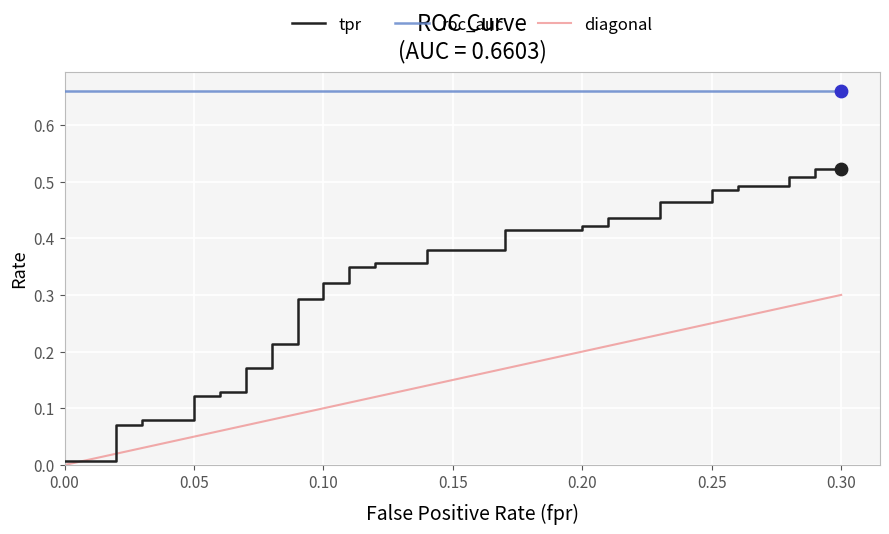

Which series reaches the maximum Y coordinate?

roc_auc